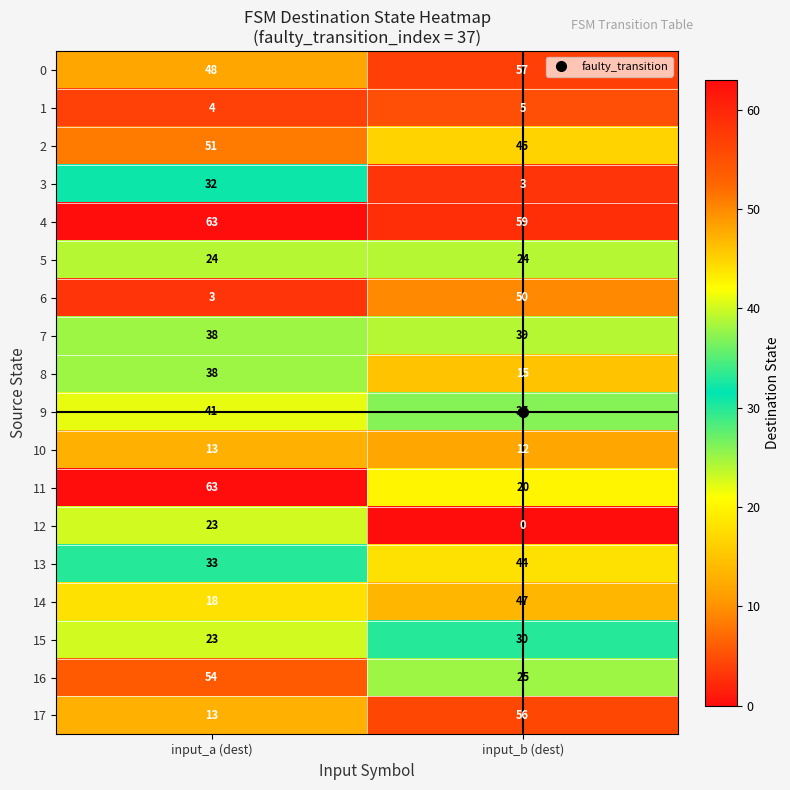

Which series has the largest range (max minus min)?

6